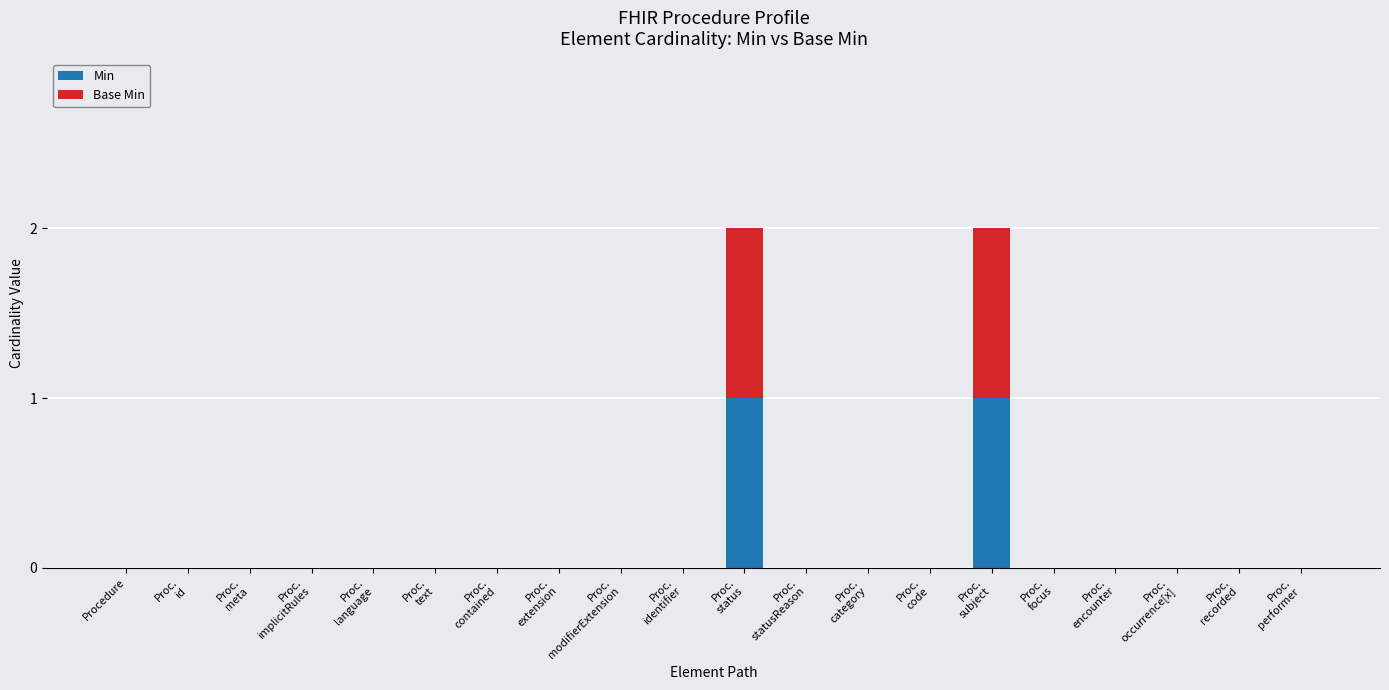

Count the number of data series in this chart.

2